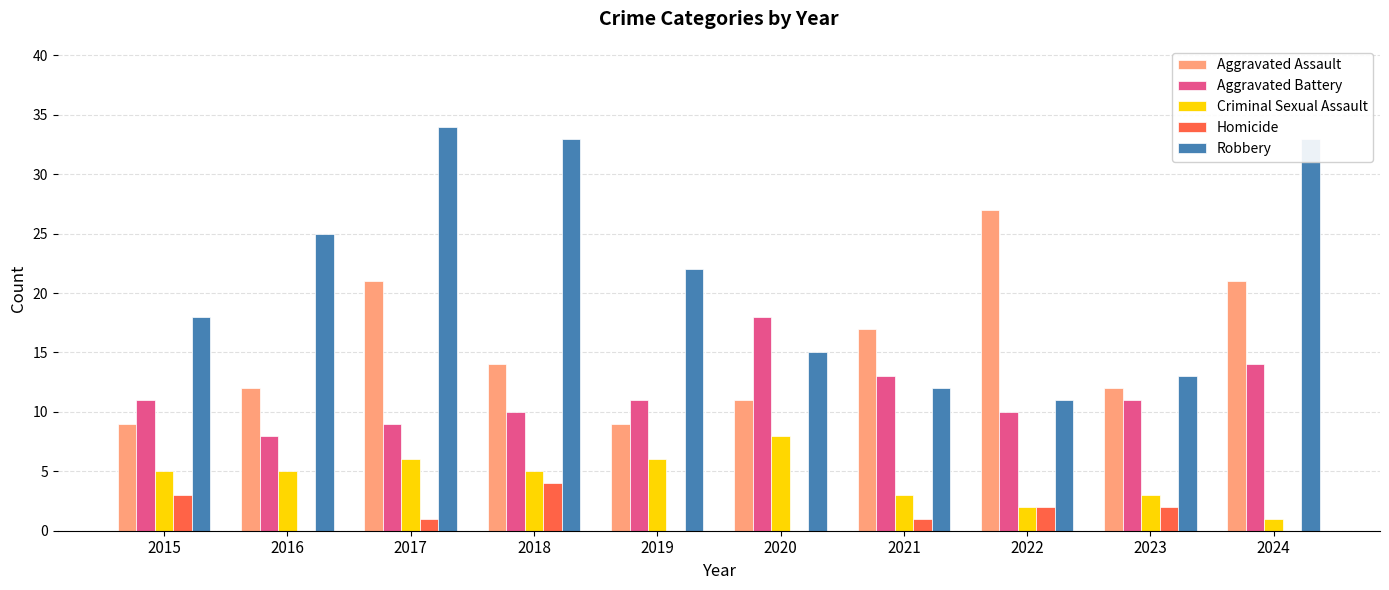

Is it true that Aggravated Assault equals 12 at 2023?

True